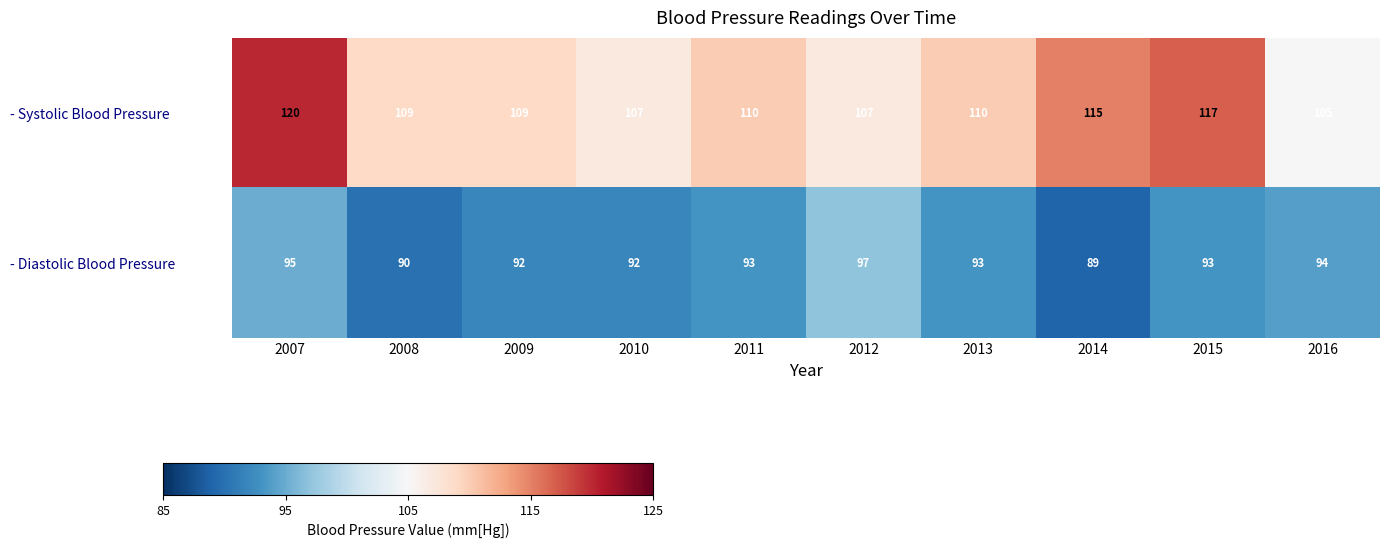

At how many categories does at least one series exceed 106?

9